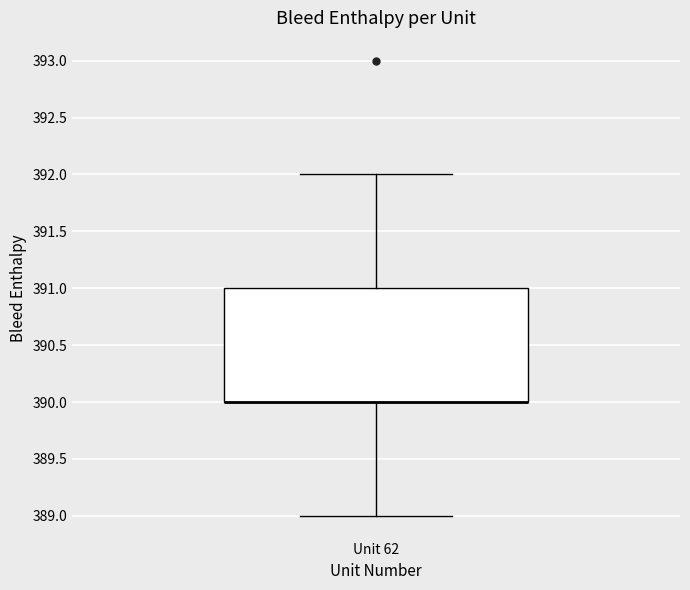

Read this box plot against the y-axis: the position of the median line, the range covered by the box, and the ends of both whiskers. The values are not printed on the chart, so give them approximately, as read against the axis.

median 390 (drawn on the box's lower edge), box 390 to 391, whiskers 389 to 392